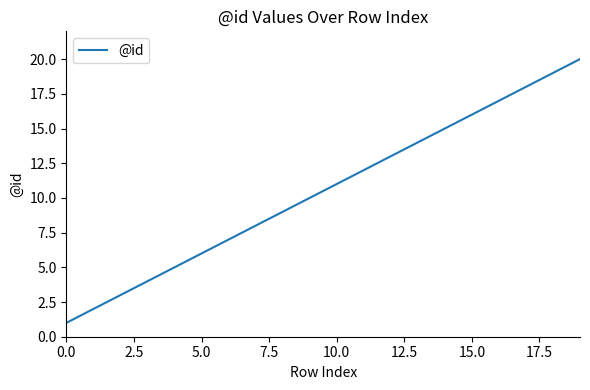

What is the difference between the maximum and minimum values?

19